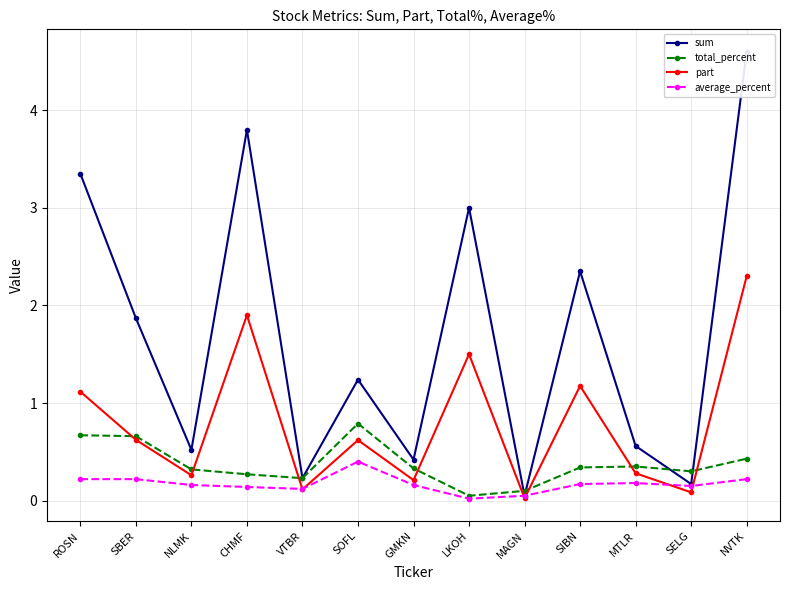

Is this an area chart (filled region under the line)?

No